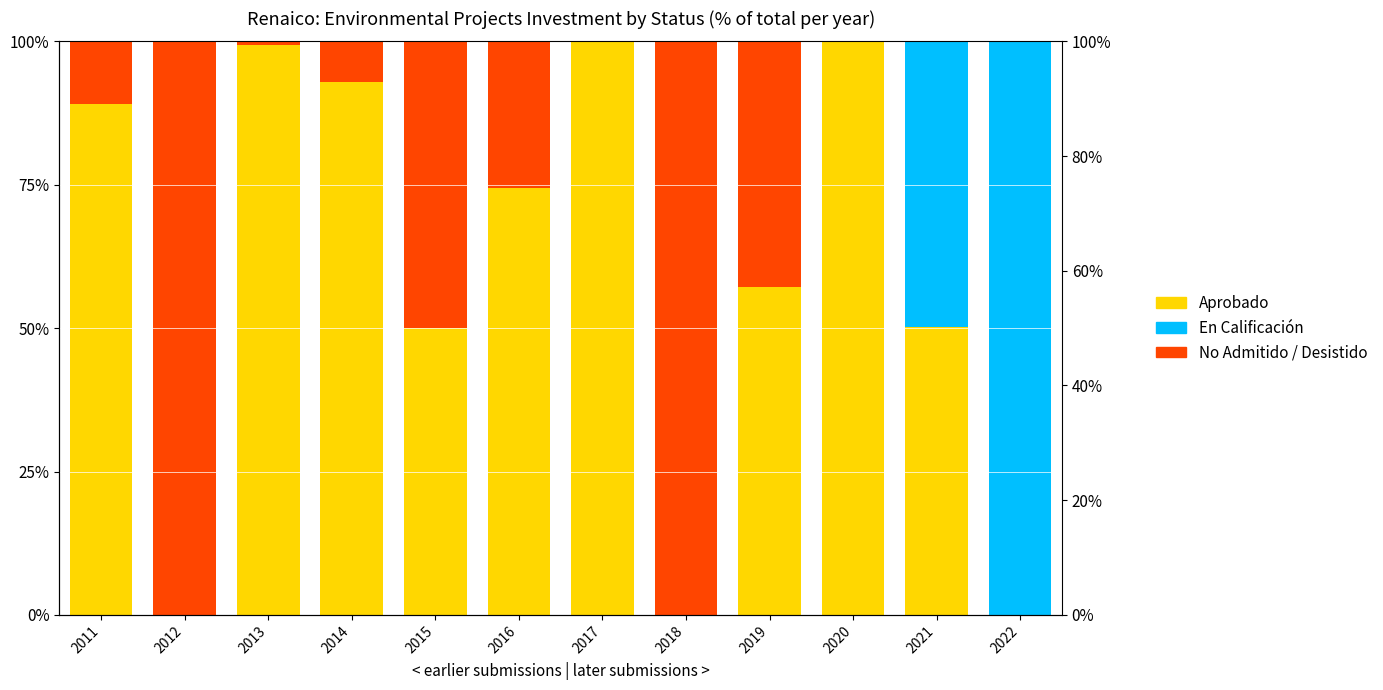

Rank the series at 2020 from highest to lowest value.

Aprobado, En Calificación, No Admitido / Desistido / Otro